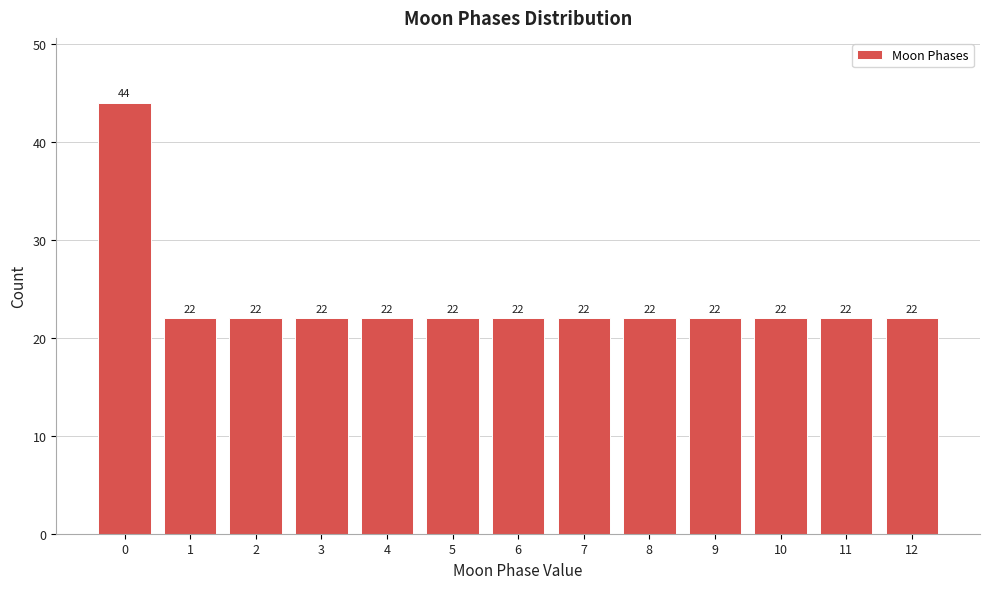

Reading left to right, list all the values displayed in this chart.

44	22	22	22	22	22	22	22	22	22	22	22	22